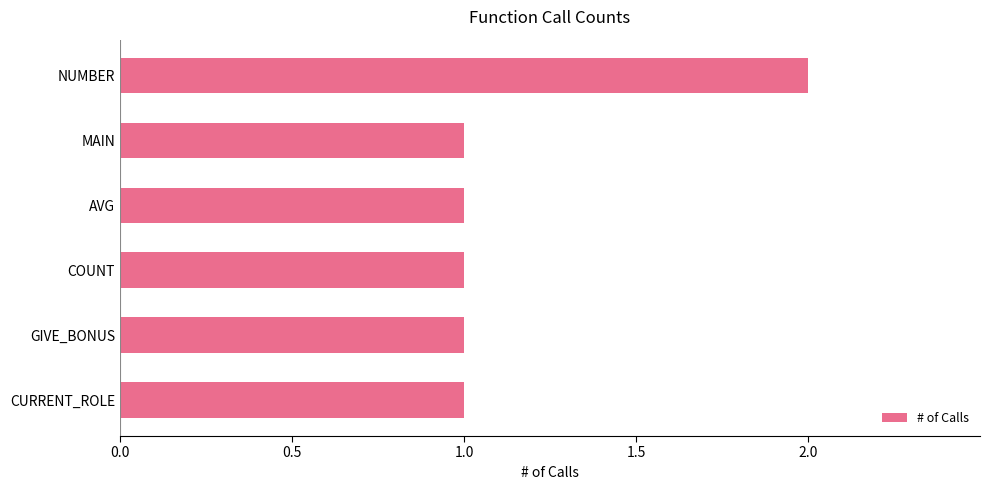

What is the label of the 4th bar from the top?

COUNT